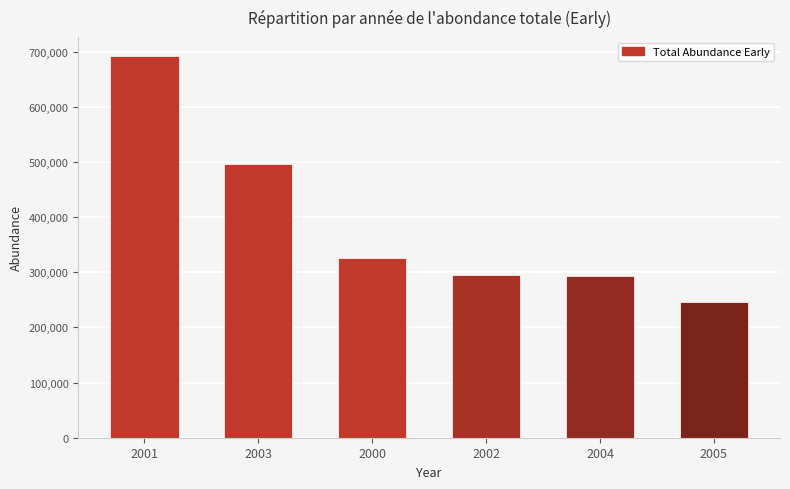

What is the label of the 1st bar from the right?

2005